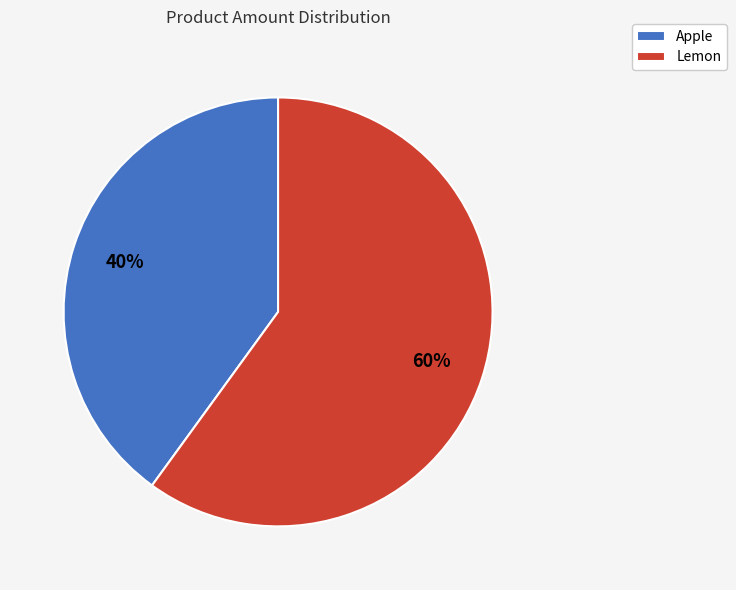

To the nearest percent, what is the average slice percentage?

50%